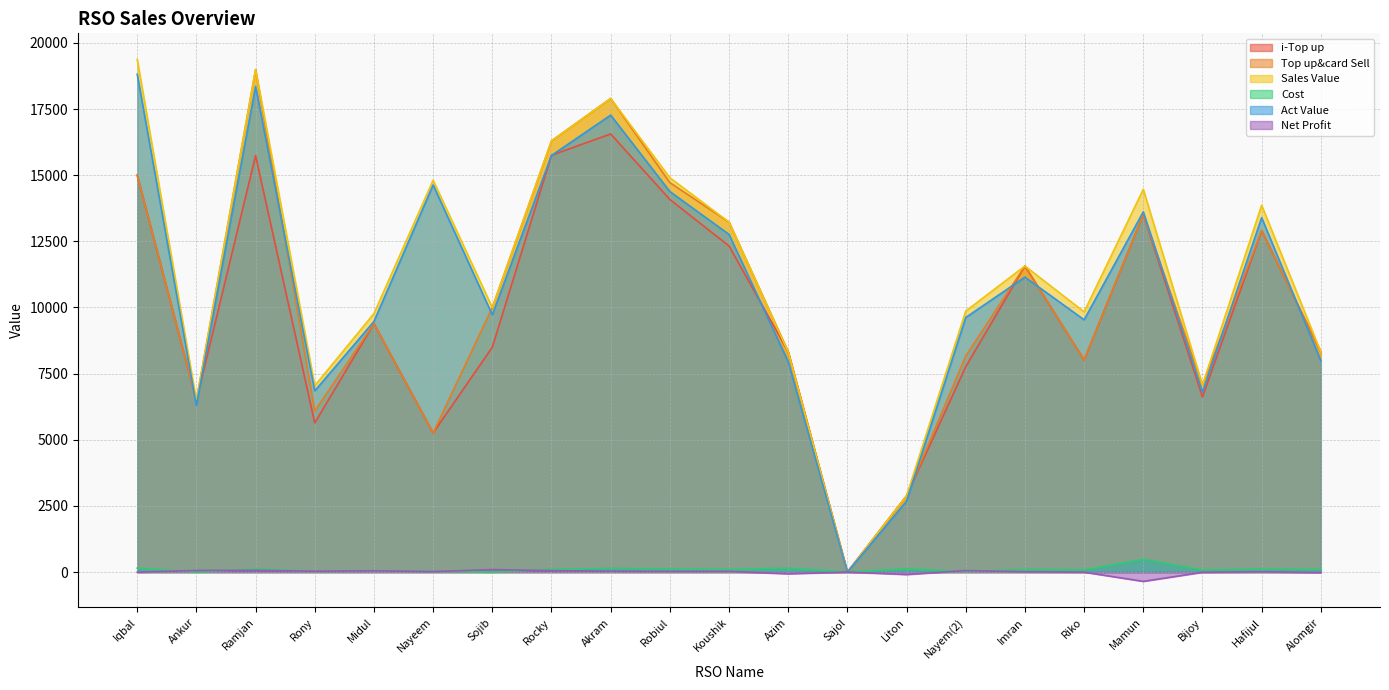

What position from the left is Hafijul?

20